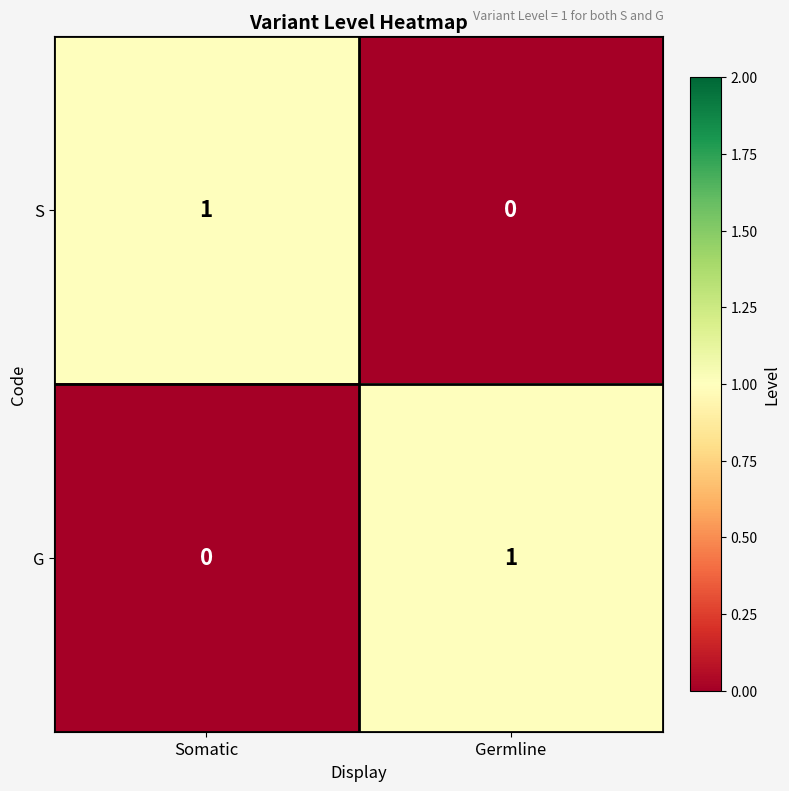

Is it true that G equals 1 at Germline?

True